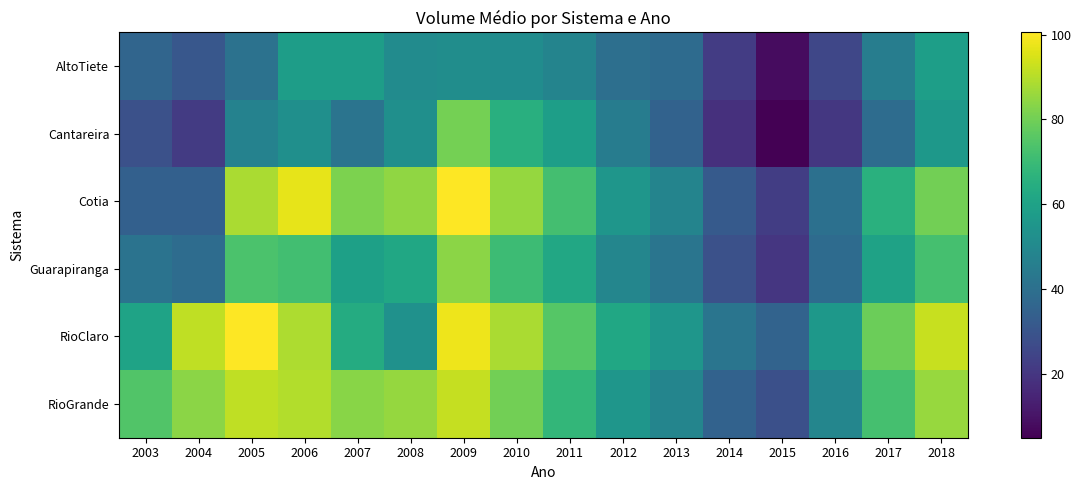

Reading left to right, what are all the values shown in this chart?

AltoTiete: 2003=36.1	2004=31.0	2005=41.0	2006=58.2	2007=58.3	2008=51.0	2009=52.0	2010=51.4	2011=48.2	2012=40.0	2013=38.5	2014=22.1	2015=8.2	2016=25.3	2017=45.6	2018=58.7
Cantareira: 2003=28.7	2004=21.6	2005=47.3	2006=52.6	2007=41.7	2008=52.6	2009=80.4	2010=65.2	2011=58.6	2012=45.2	2013=35.1	2014=18.5	2015=5.1	2016=20.4	2017=38.9	2018=55.8
Cotia: 2003=34.5	2004=34.2	2005=88.3	2006=97.0	2007=81.7	2008=84.6	2009=100.5	2010=85.3	2011=72.1	2012=55.4	2013=48.2	2014=32.1	2015=22.5	2016=40.3	2017=65.7	2018=80.2
Guarapiranga: 2003=41.5	2004=38.9	2005=73.3	2006=71.7	2007=59.2	2008=61.8	2009=83.9	2010=70.5	2011=62.3	2012=48.7	2013=42.1	2014=28.9	2015=20.1	2016=38.5	2017=60.2	2018=72.4
RioClaro: 2003=60.4	2004=91.2	2005=100.3	2006=88.7	2007=64.0	2008=53.4	2009=98.2	2010=88.4	2011=75.3	2012=62.1	2013=55.4	2014=42.3	2015=35.6	2016=55.8	2017=78.9	2018=92.3
RioGrande: 2003=74.7	2004=83.8	2005=91.5	2006=89.4	2007=83.5	2008=85.3	2009=92.1	2010=80.2	2011=68.4	2012=55.3	2013=48.6	2014=35.2	2015=28.4	2016=48.7	2017=72.3	2018=85.6